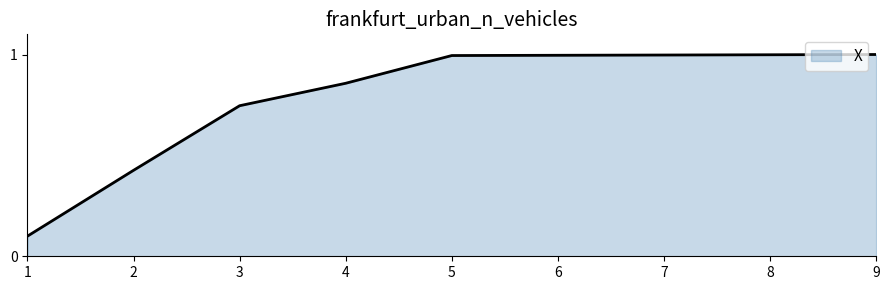

Is it true that the value at 5 is 1.5?

False